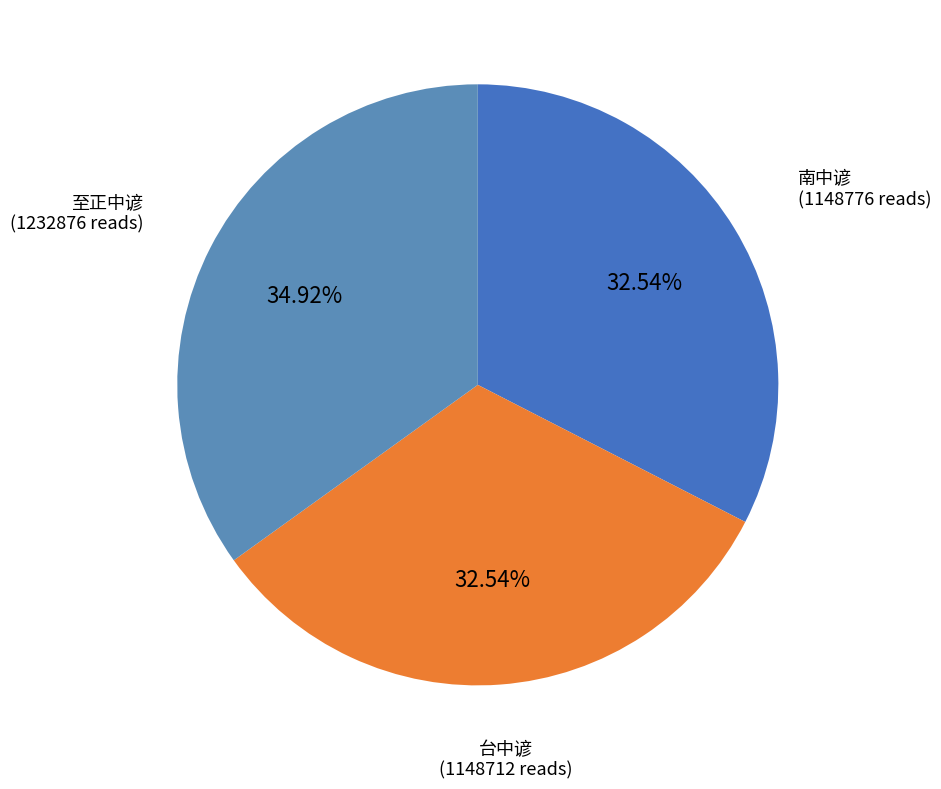

How much of the chart is everything except 南中谚?

67.5%